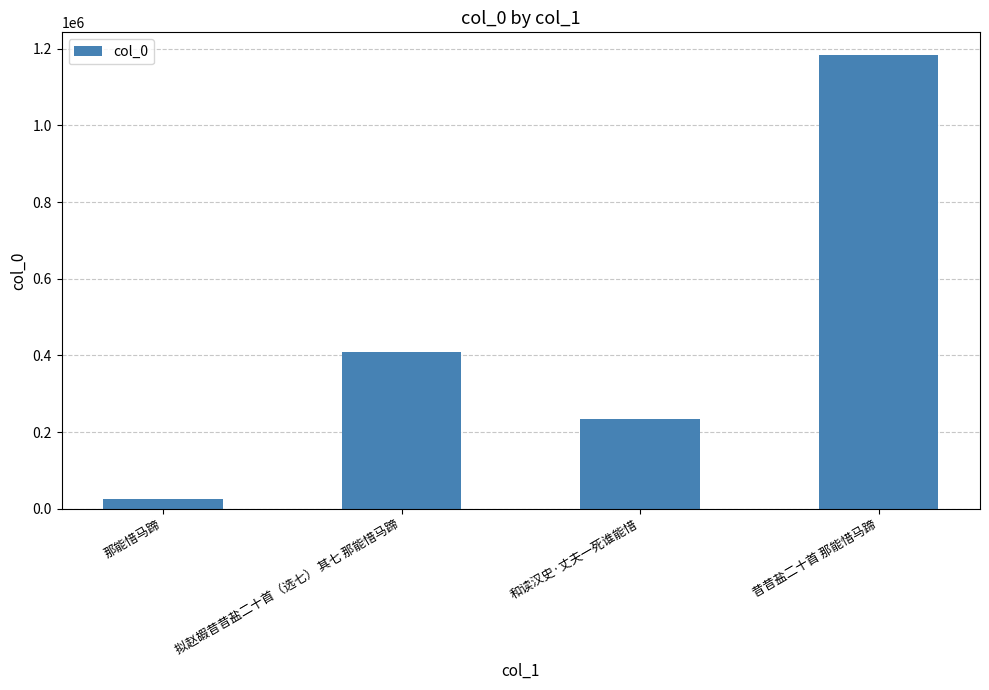

What is the label of the 3rd bar from the left?

和读汉史·丈夫一死谁能惜